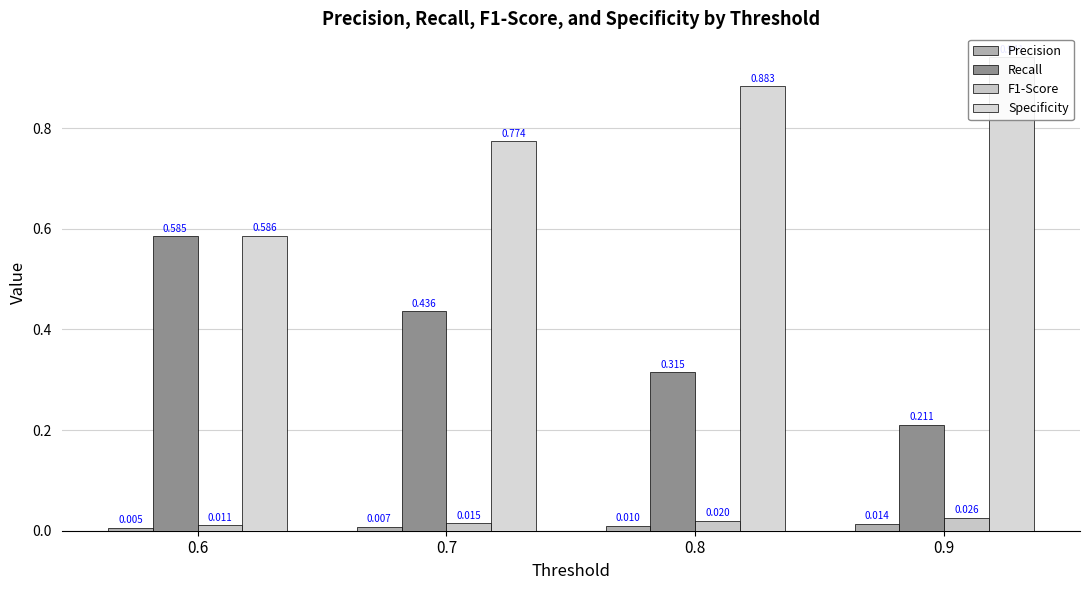

Which series has the largest range (max minus min)?

Recall